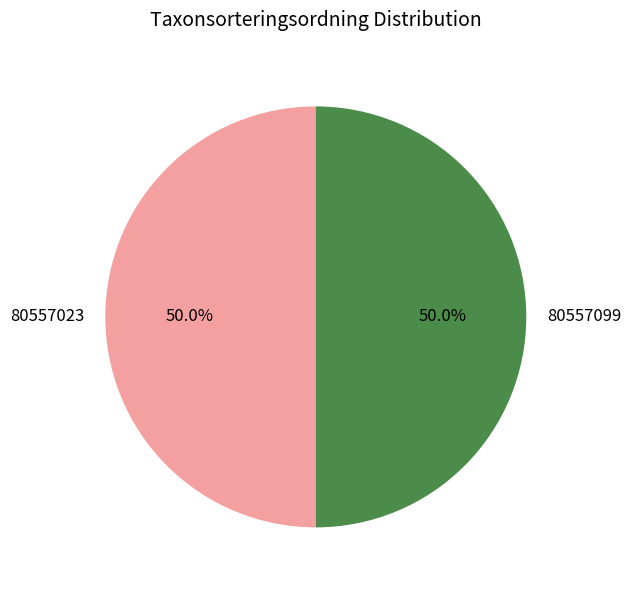

How much of the chart is everything except 80557099?

50.0%